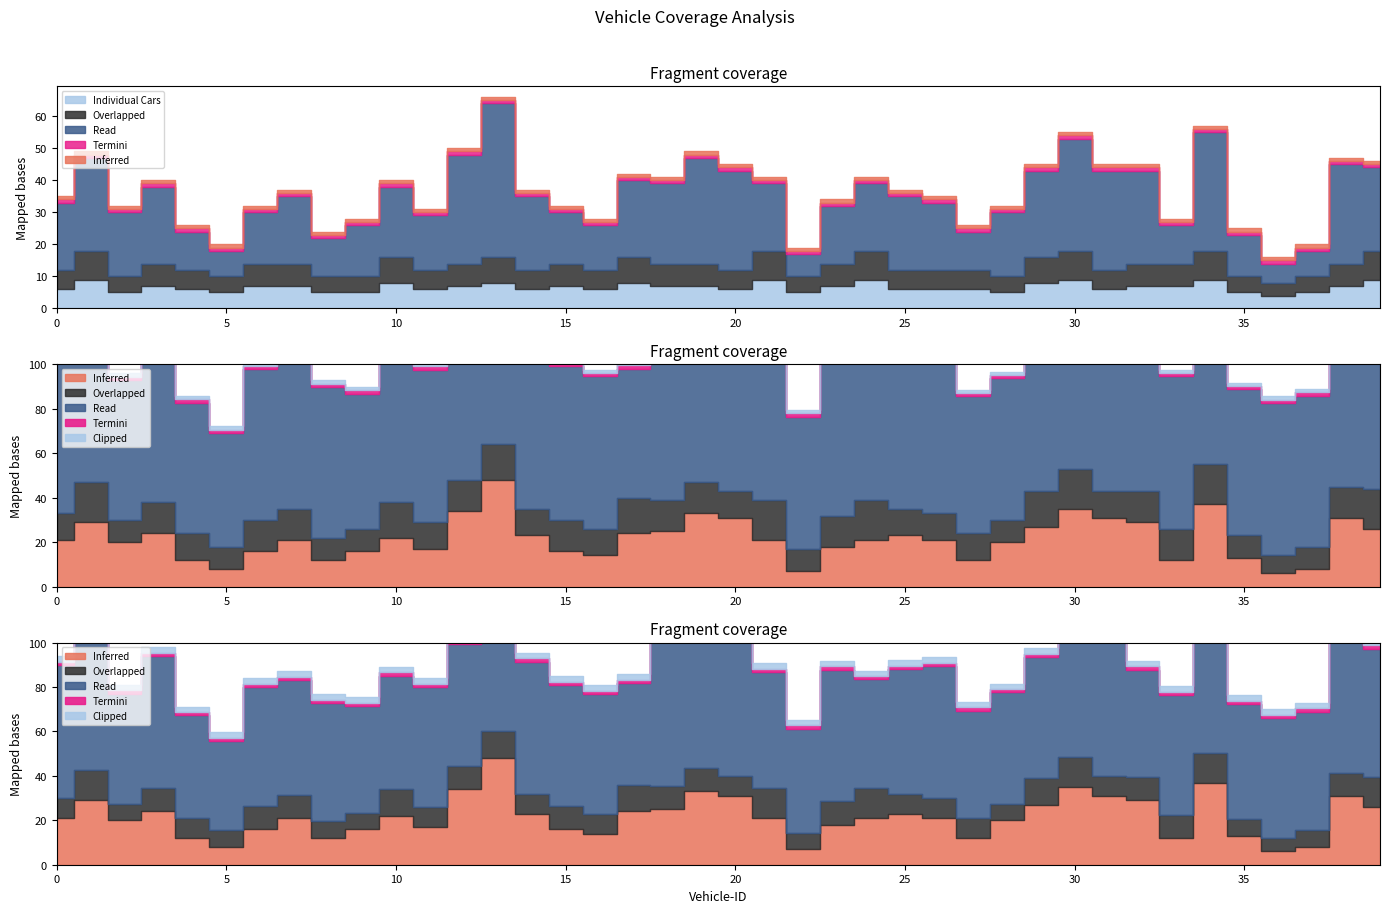

True or false: Number of Trips and Ride-share Coverage intersect in this chart.

False